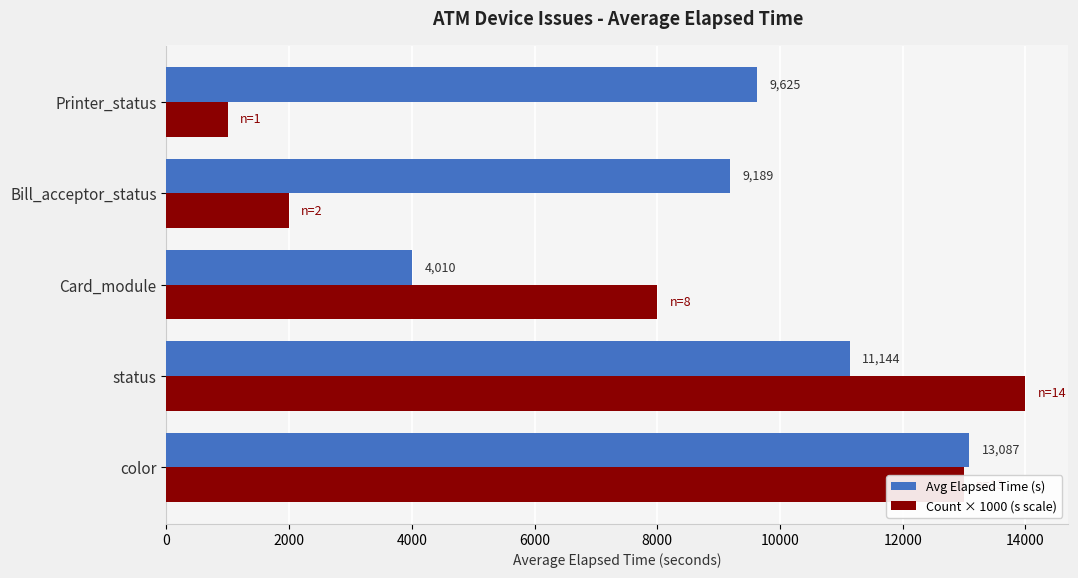

Is it true that Avg Elapsed Time (s) equals 6541 at status?

False